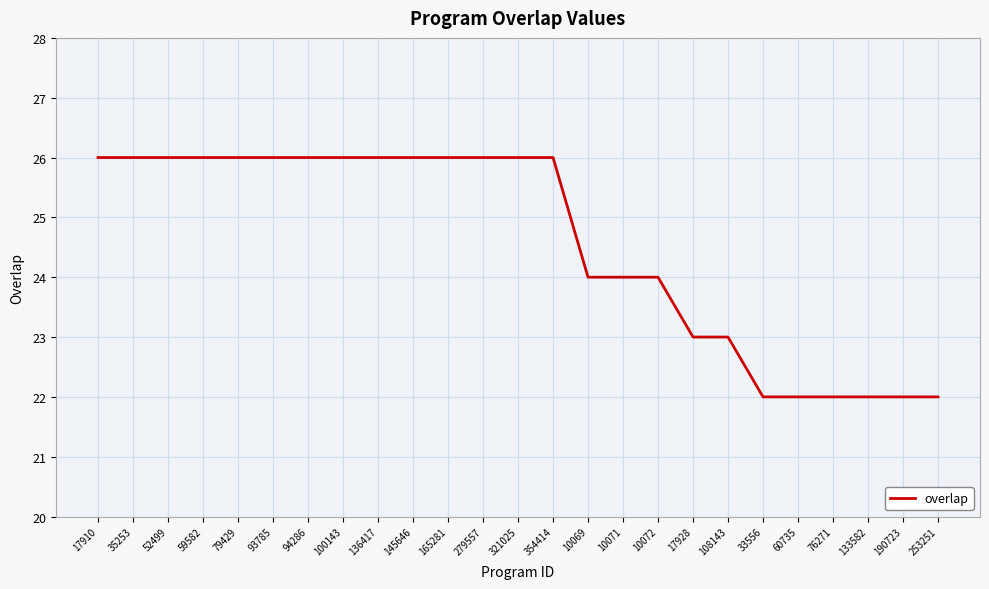

What is the smallest value displayed?

22